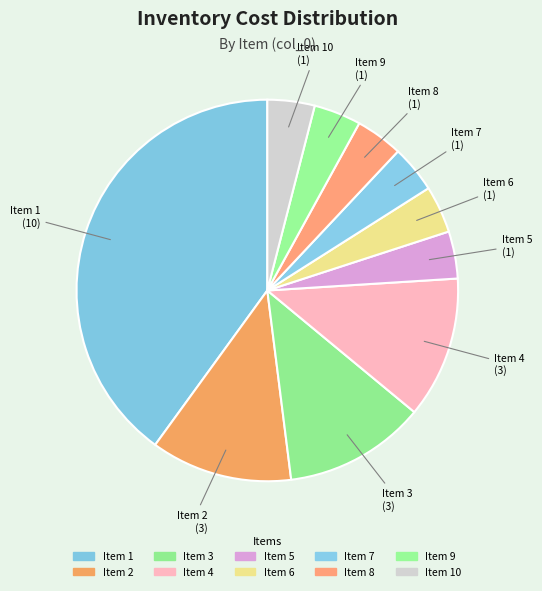

Approximately how many times larger is the value at Item 5 compared to Item 2?

0.3